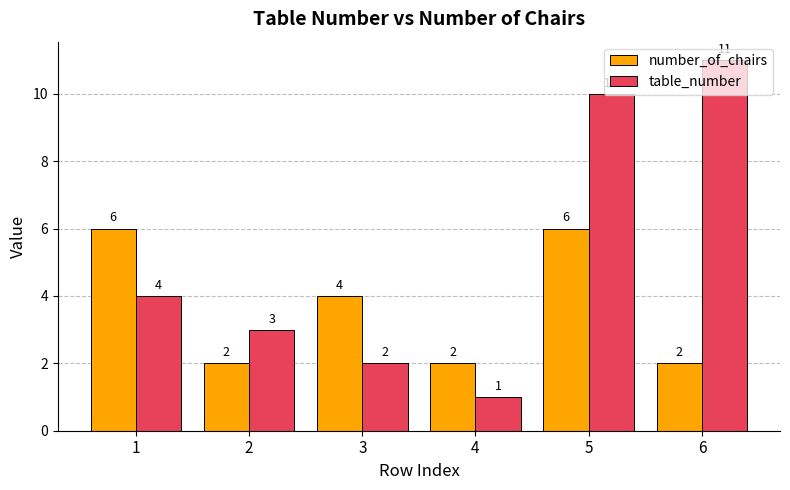

At which label is table_number closest to 6?

1